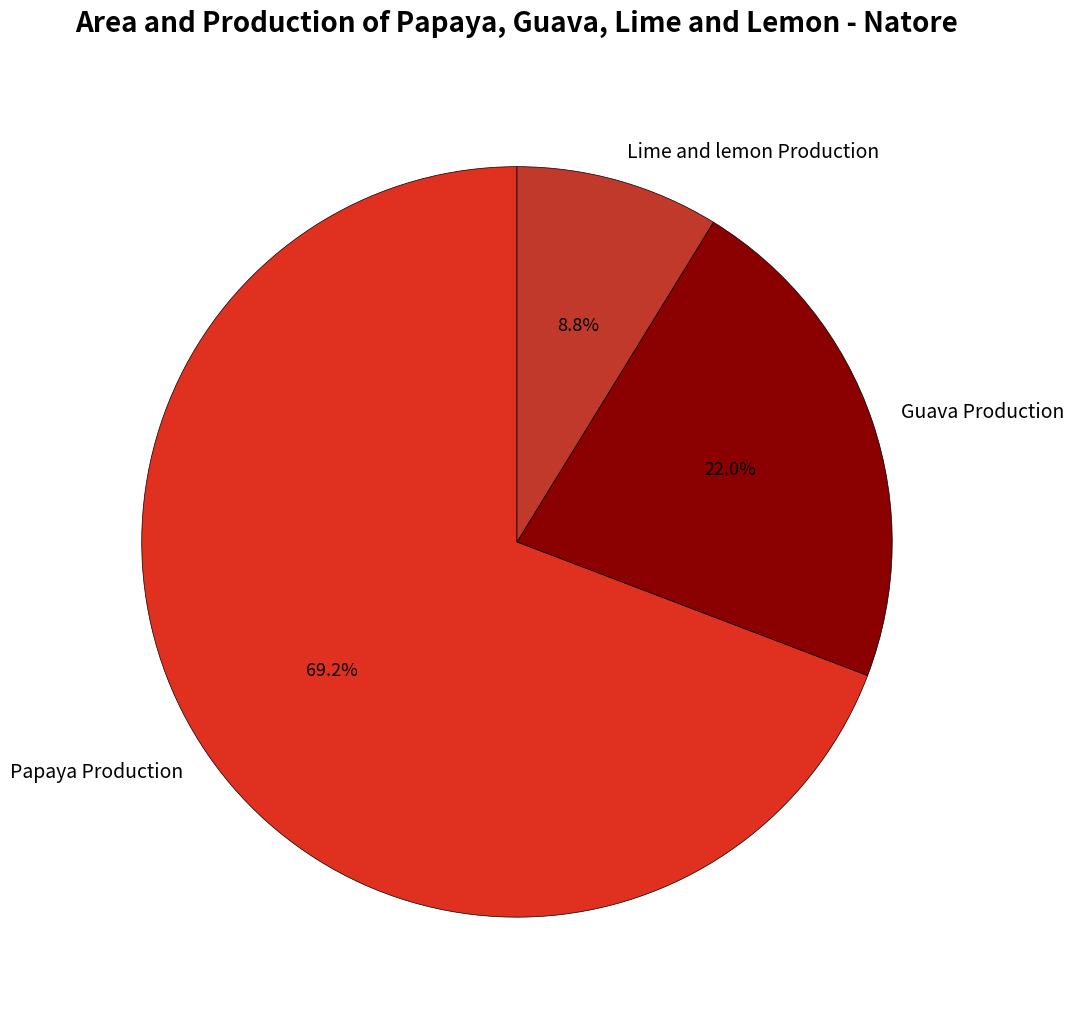

How many slices are in this pie chart?

3